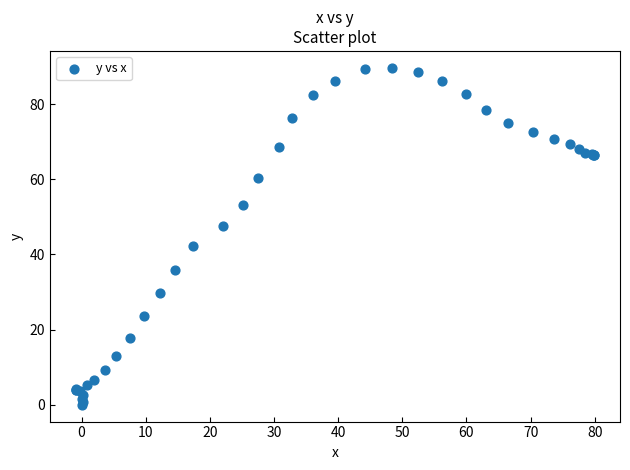

What Y value in the scatter plot is closest to 44?

42.2